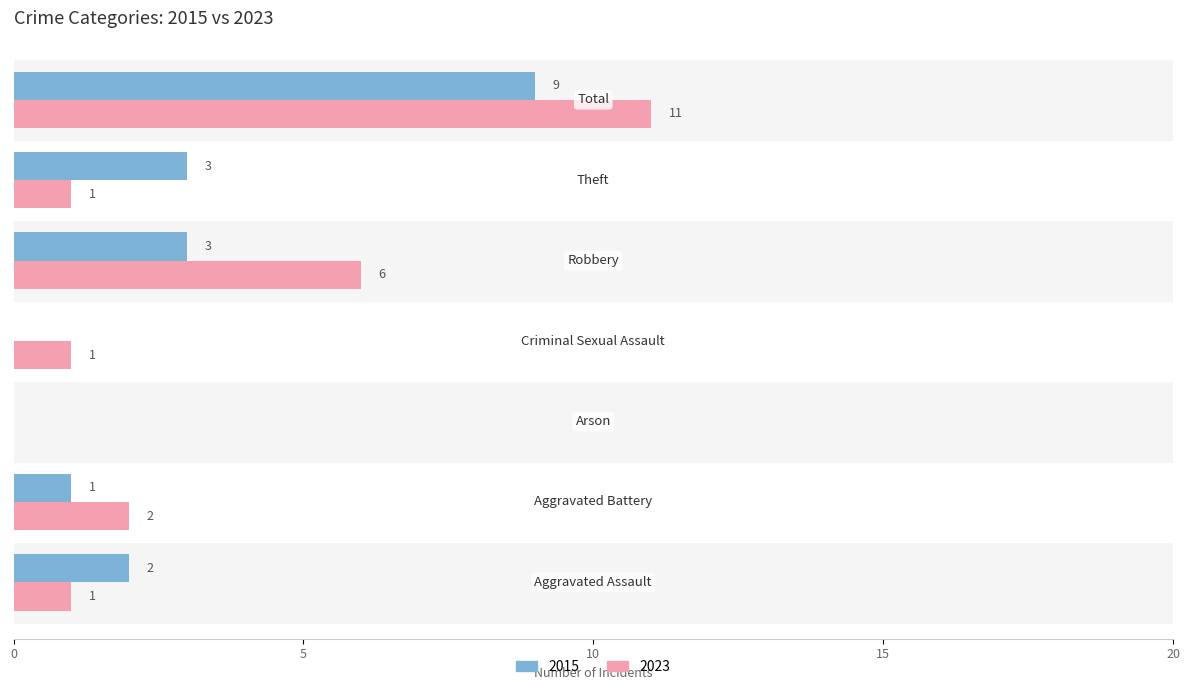

Which series has the largest total across all categories?

2023